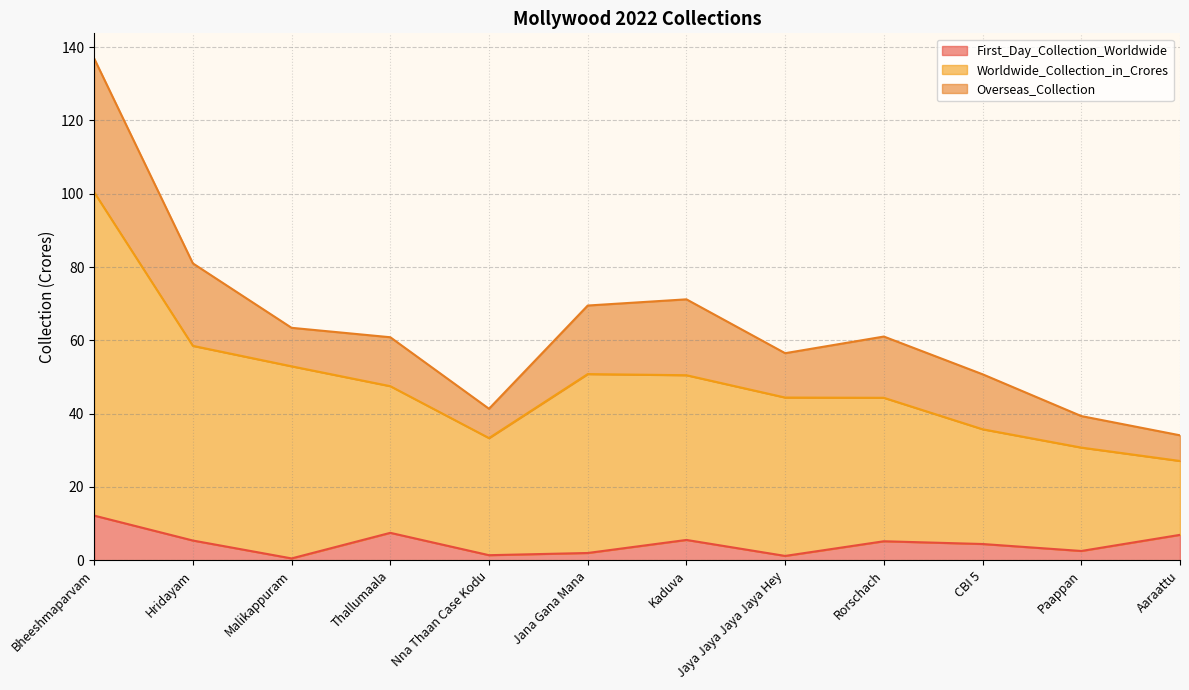

In First_Day_Collection_Worldwide, how many points are lower than both neighbors (excluding endpoints)?

4